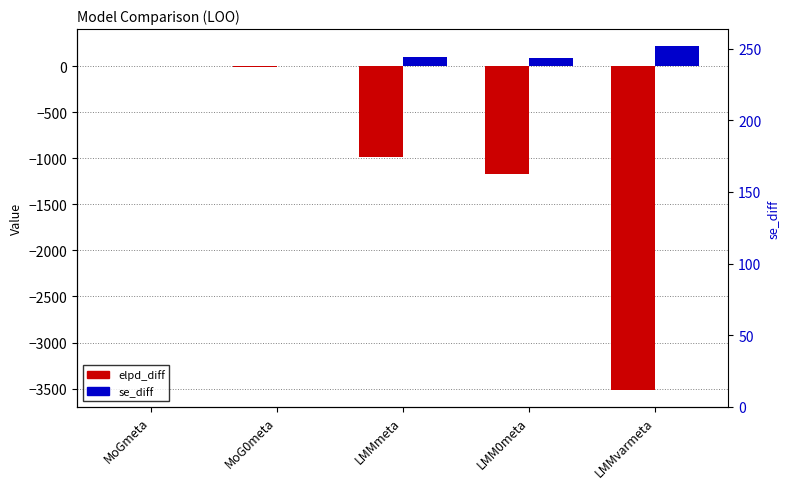

What is the difference between the highest and lowest values at LMMmeta?

1081.3